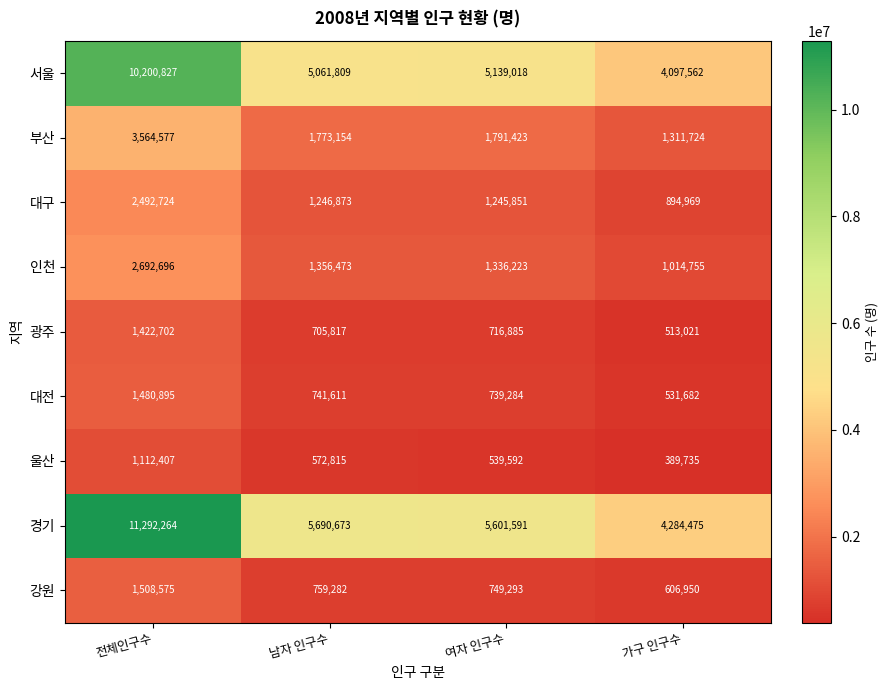

How many data points does each series have?

4